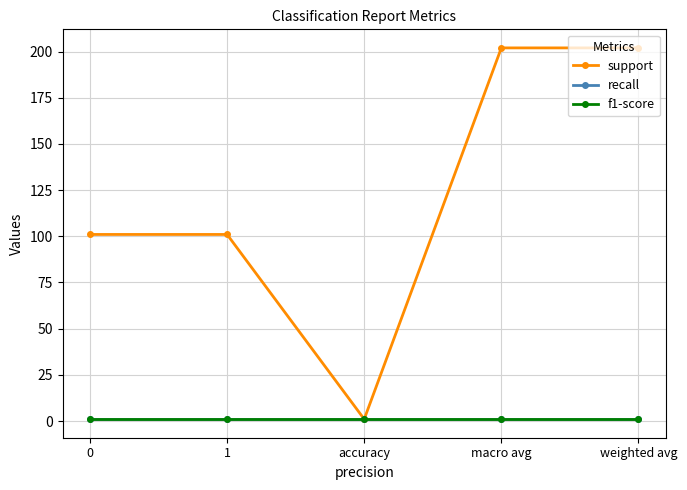

Is this an area chart (filled region under the line)?

No